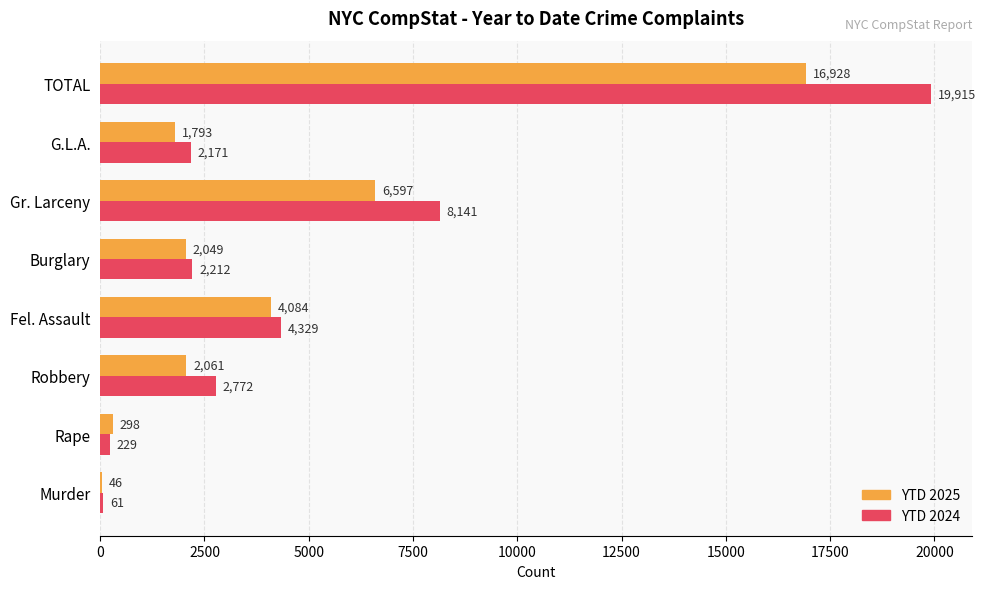

True or false: YTD 2025 has a value of 1793 at G.L.A..

True